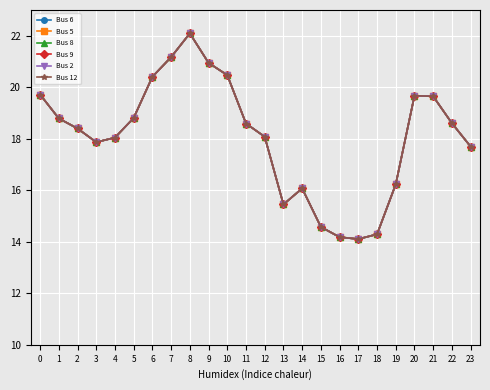

Which series has the widest spread of values?

Bus 6